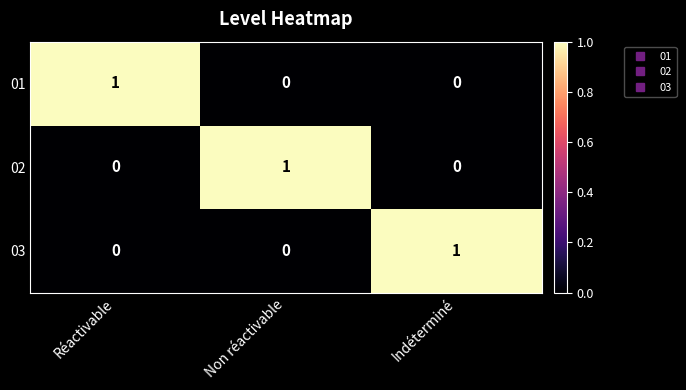

Reading left to right, what are all the values shown in this chart?

01: 1	0	0
02: 0	1	0
03: 0	0	1